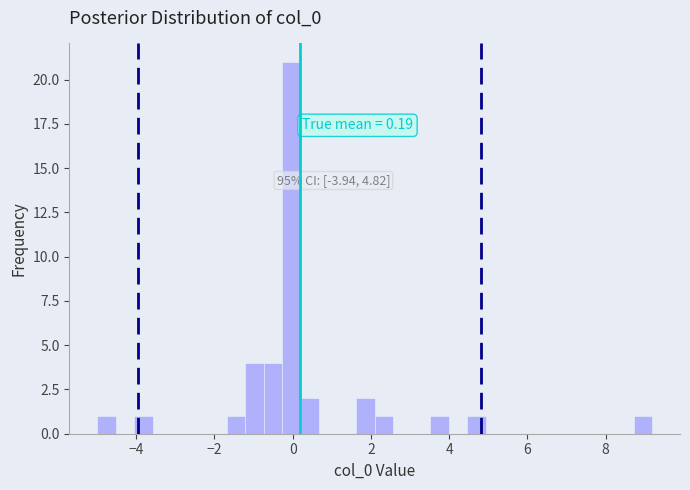

Read against the x-axis, roughly where is the centre of the tallest bar?

0.0